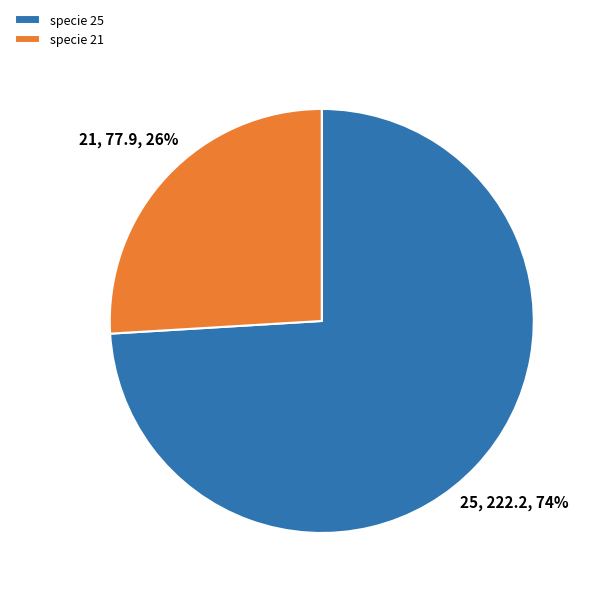

Is there any slice that represents more than half of the pie?

Yes